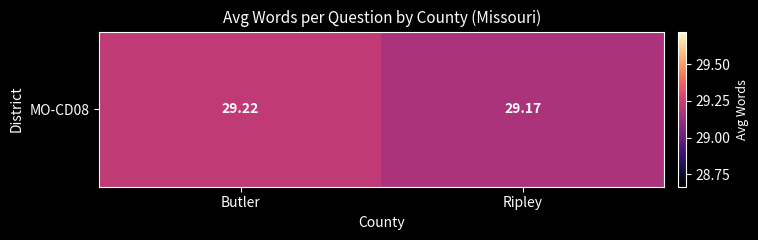

Is it true that the value at Ripley is 50.3?

False